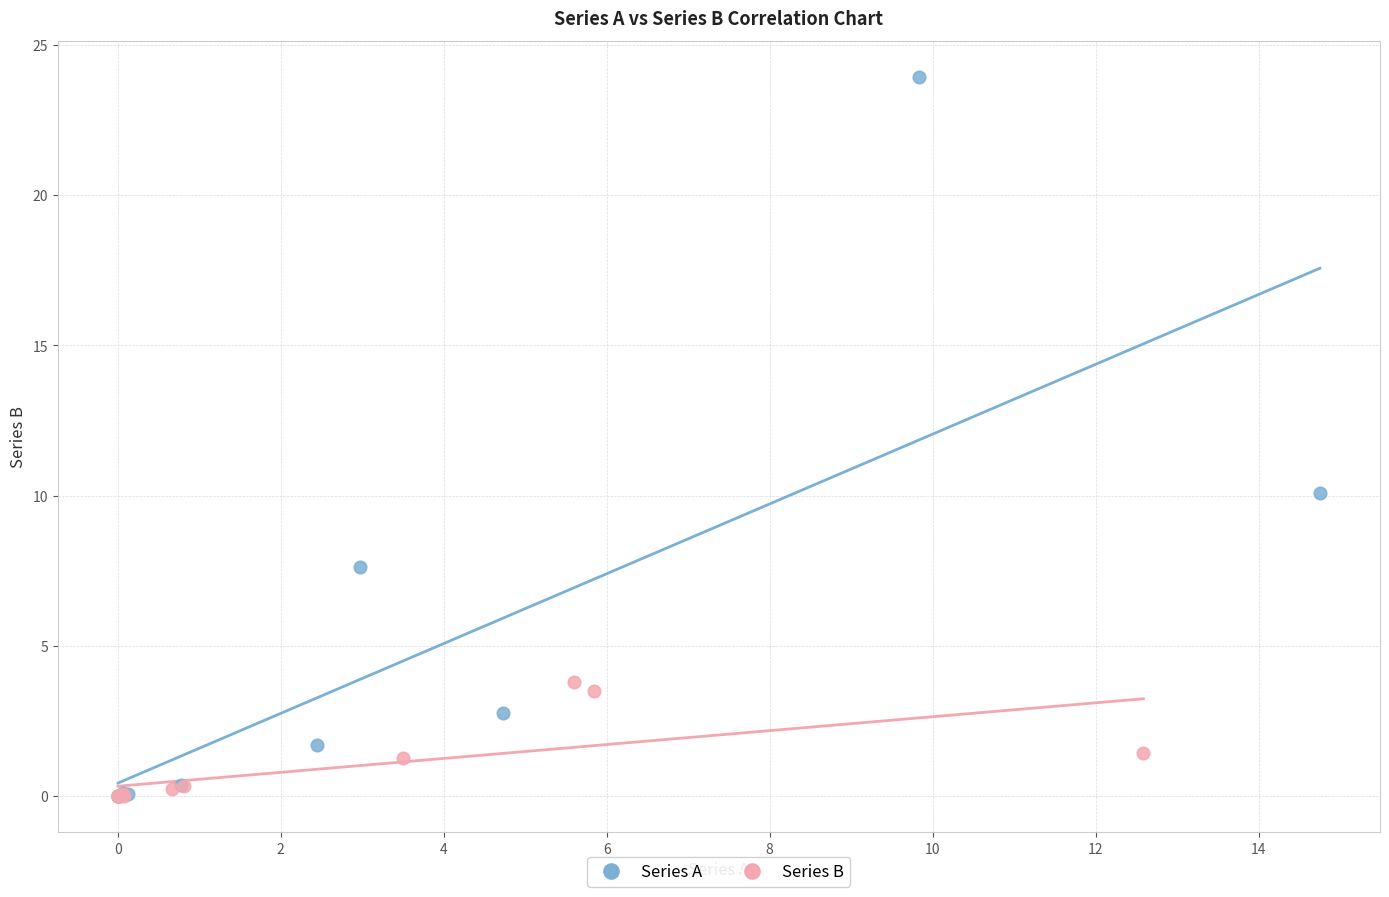

Which series has the largest Y range (max minus min)?

Series A